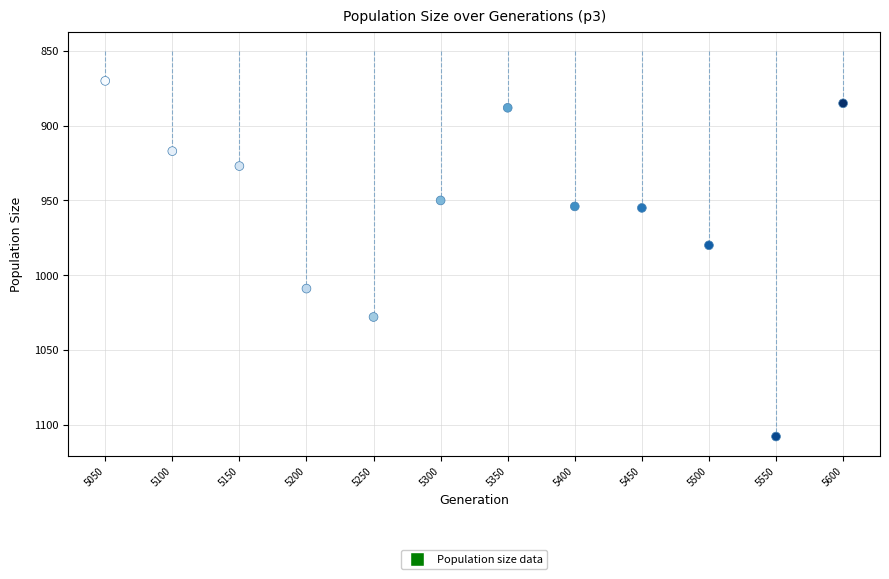

What Y value in the scatter plot is closest to 989?

980